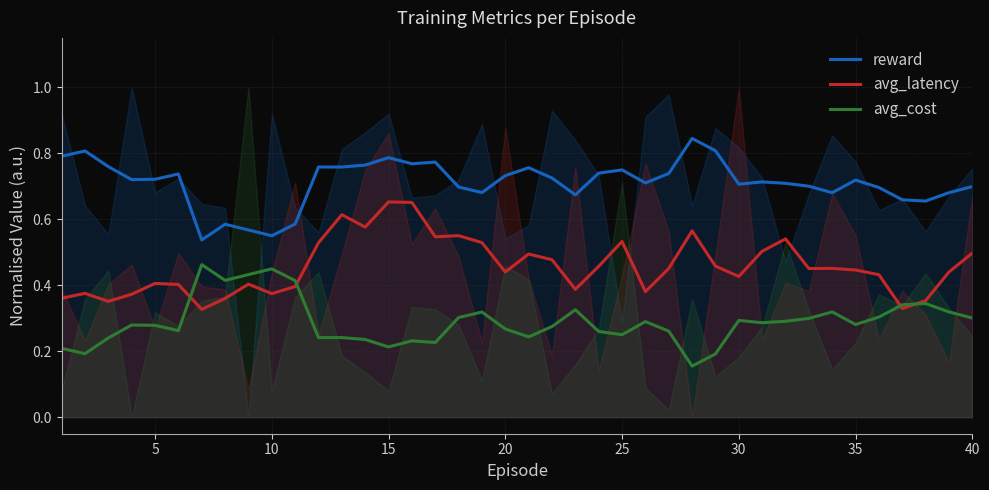

True or false: avg_latency and reward cross at least once.

False